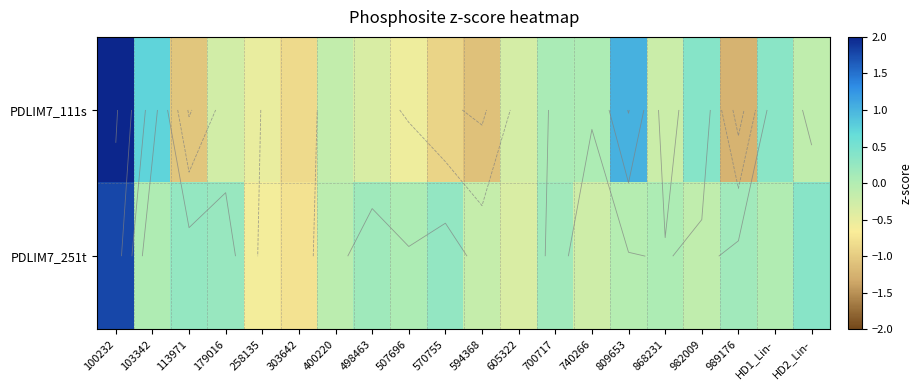

What is the maximum value for PDLIM7_251t?

1.8